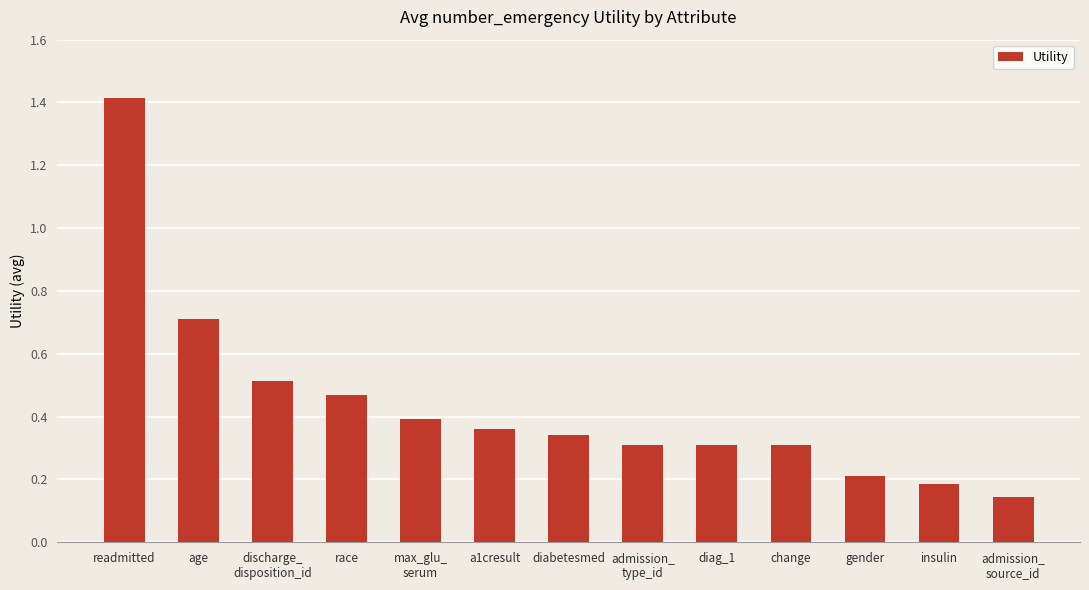

What is the difference between the values at a1cresult and discharge_
disposition_id?

0.2